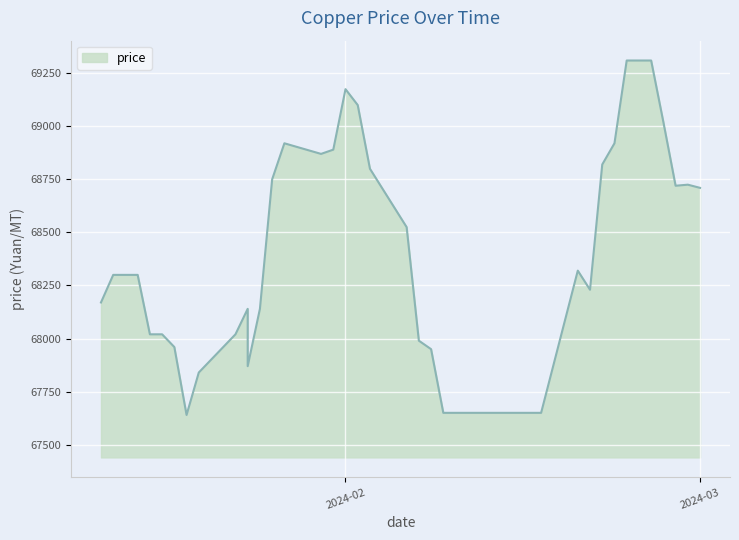

Is it true that the value at 2024-02-06 is 121961?

False